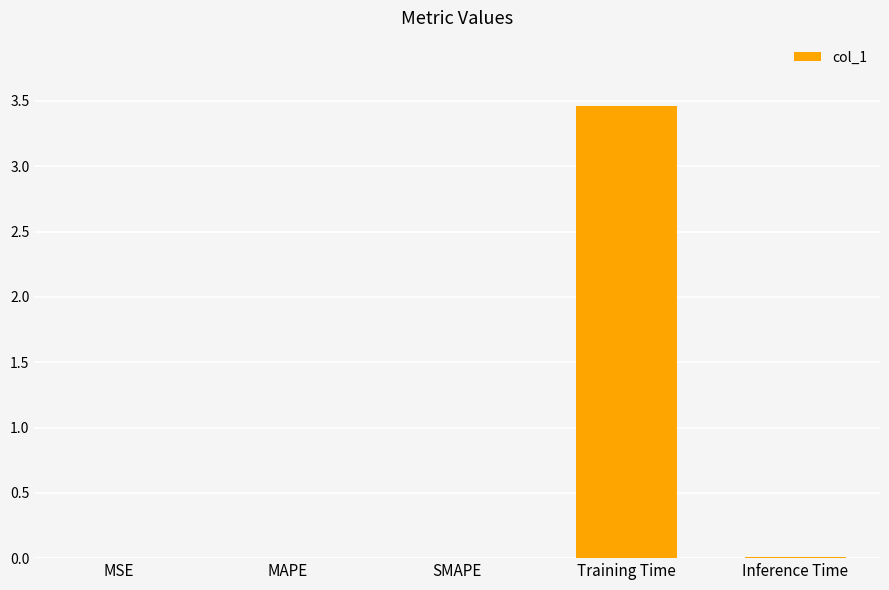

What is the greatest value displayed?

3.5